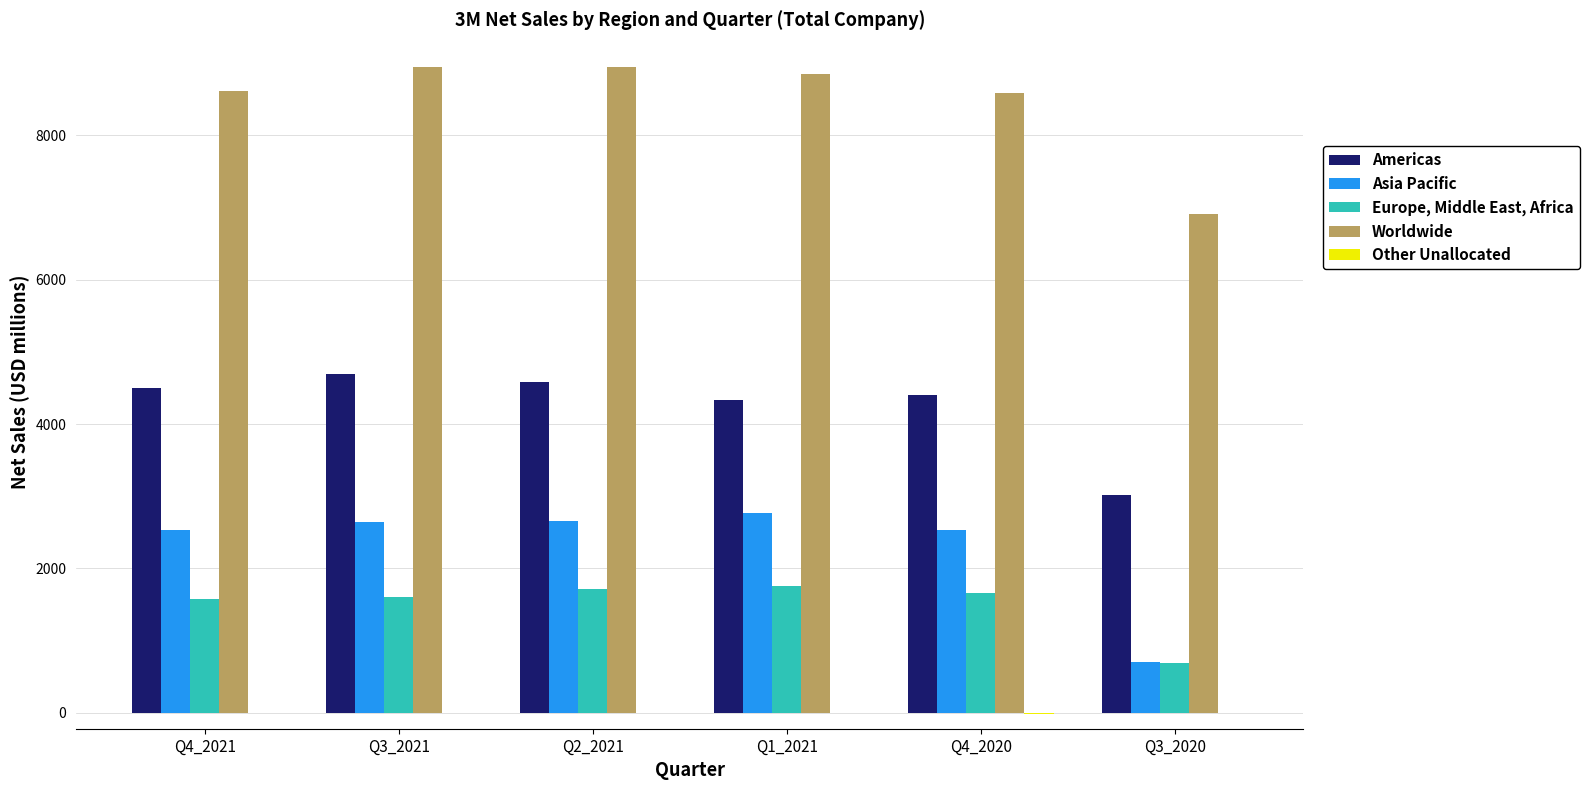

How many categories are shown in the chart?

6